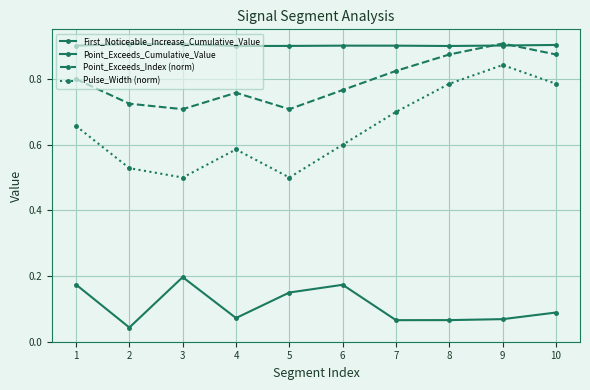

True or false: First_Noticeable_Increase_Cumulative_Value has more than 0 interior local peaks.

True